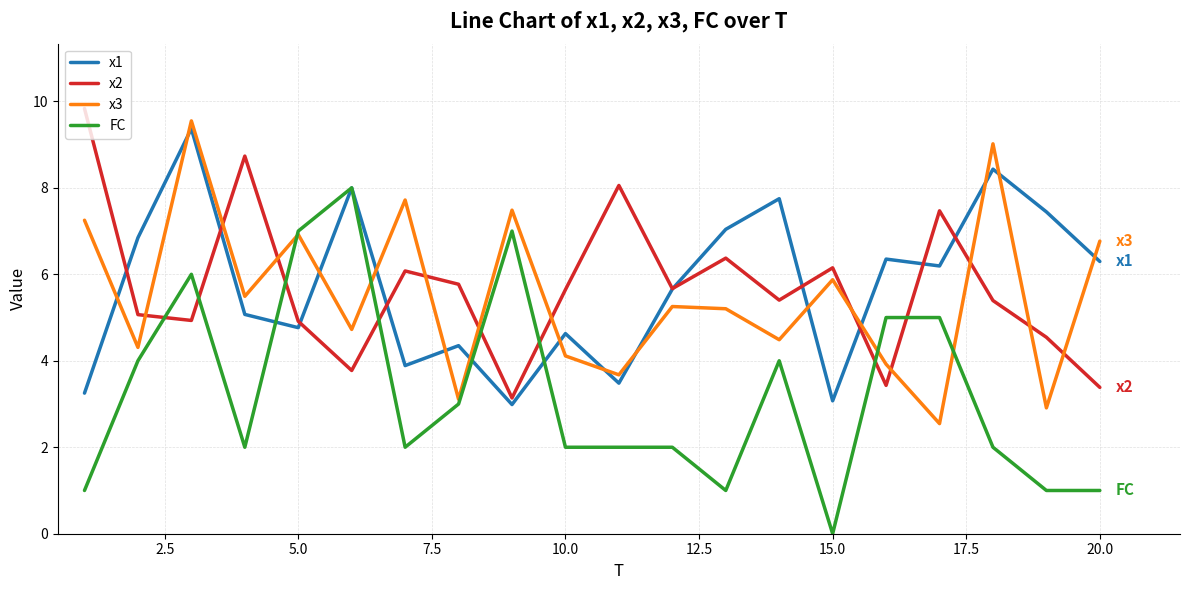

True or false: x1 has more than 1 points higher than both neighbors.

True